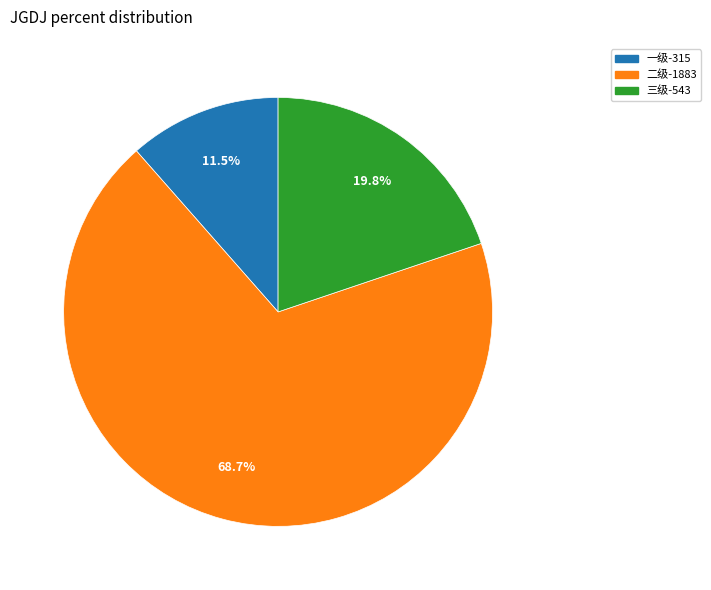

Between 二级 and 一级, which is larger?

二级